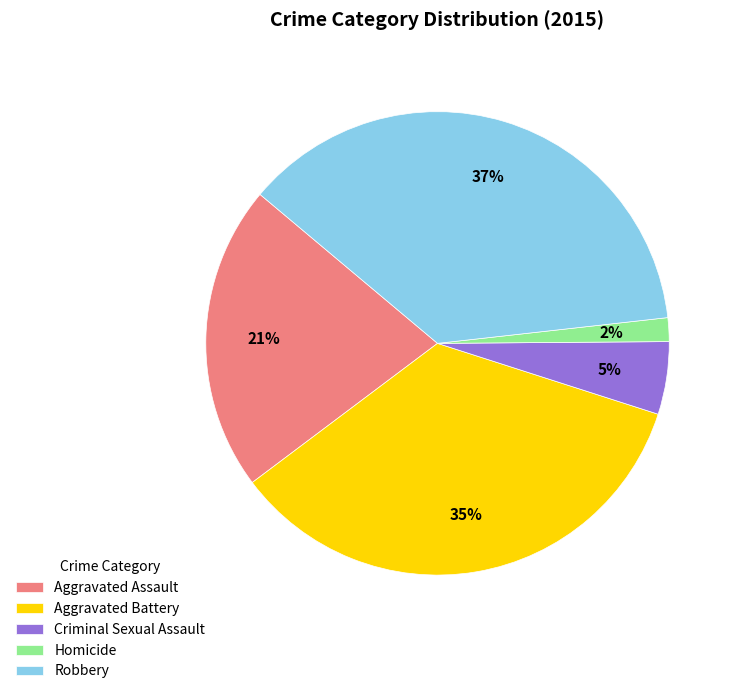

Count the number of slices in the pie.

5